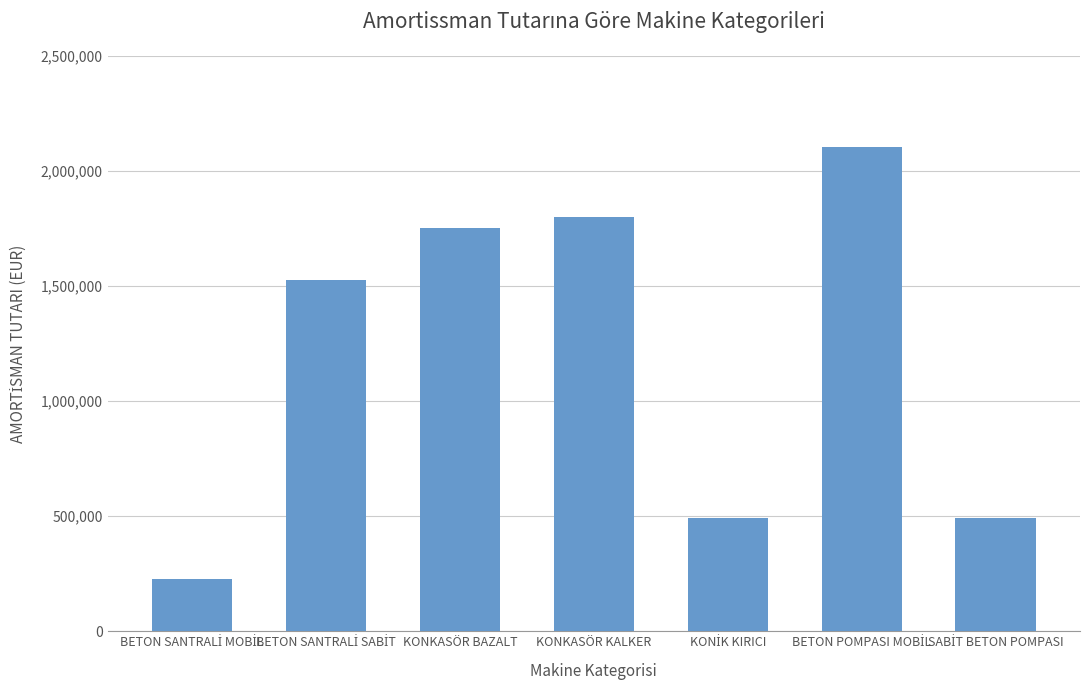

What is the difference between the maximum and second lowest values?

1613000.0